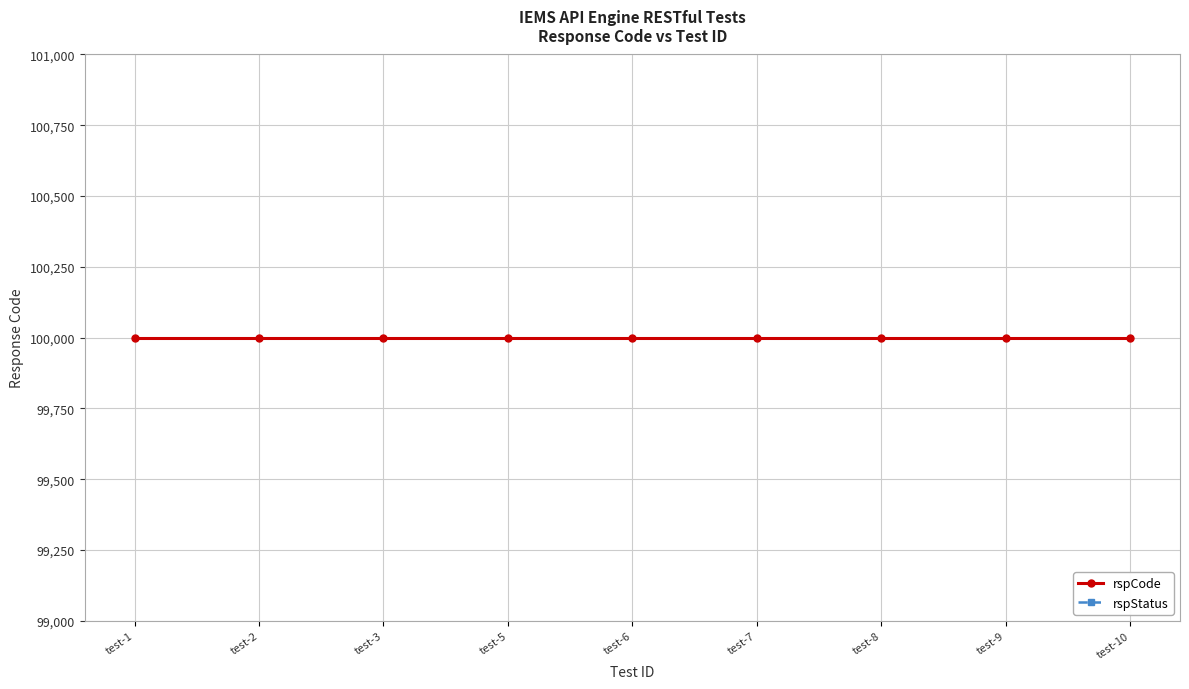

Rank the categories by rspCode value from lowest to highest.

test-1, test-2, test-3, test-5, test-6, test-7, test-8, test-9, test-10